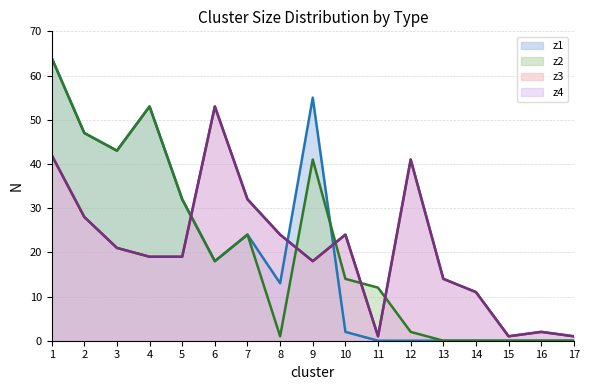

Which has a higher value, 3 or 2?

2